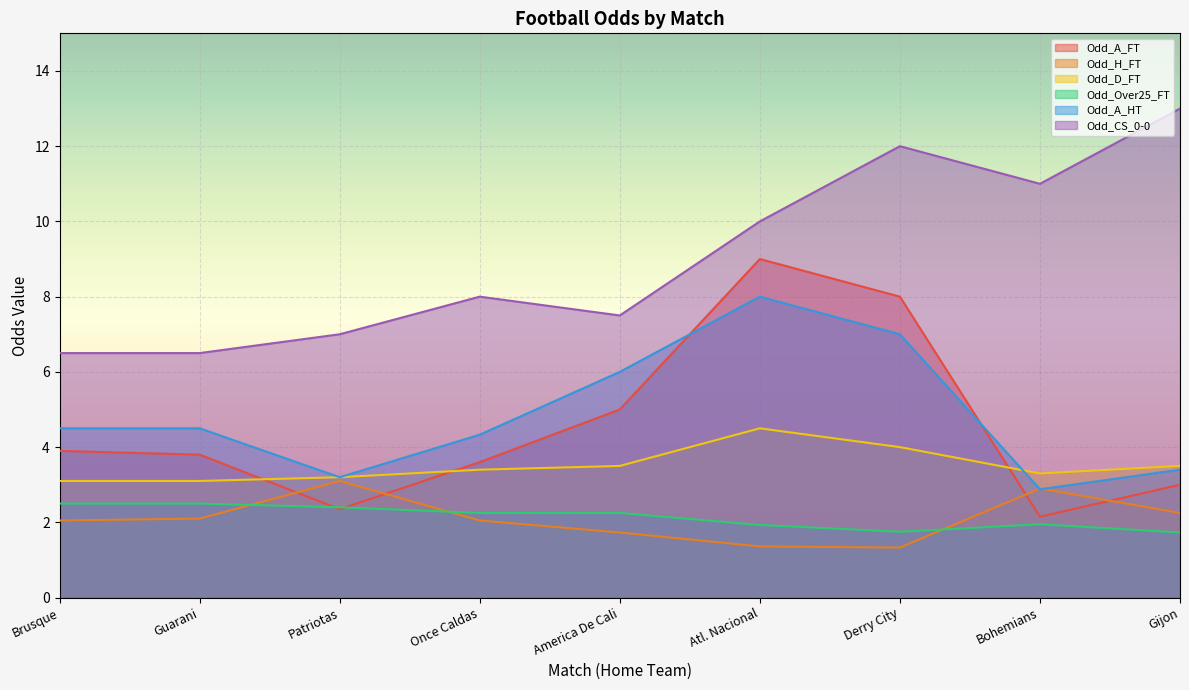

What position from the left is Atl. Nacional?

6